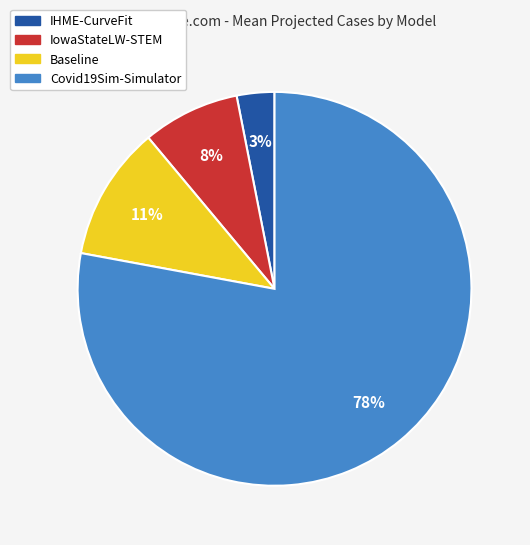

What is the smallest slice in the pie chart?

IHME-CurveFit